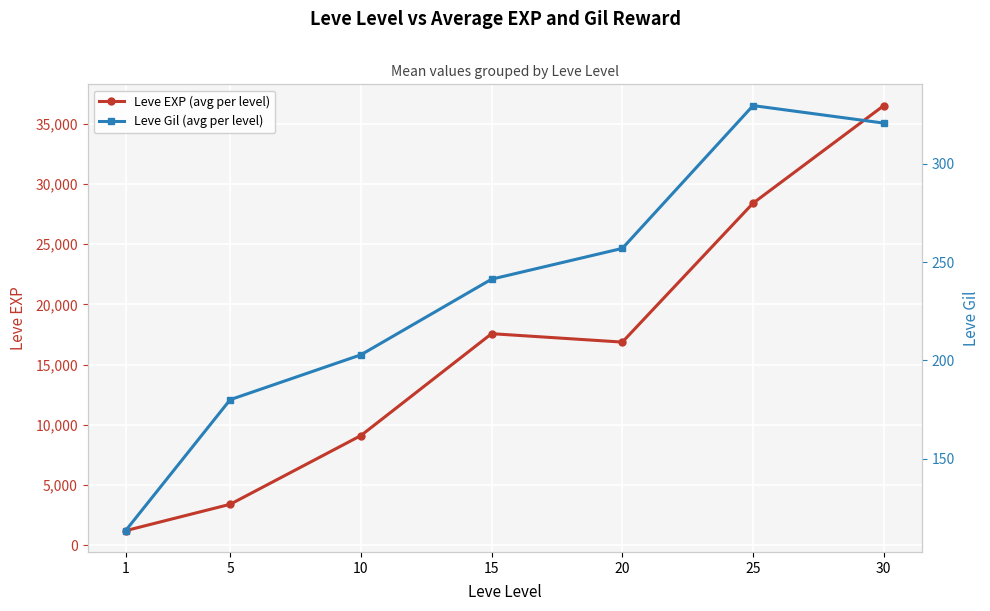

What is the average value of the Leve EXP (avg per level) series?

16148.5